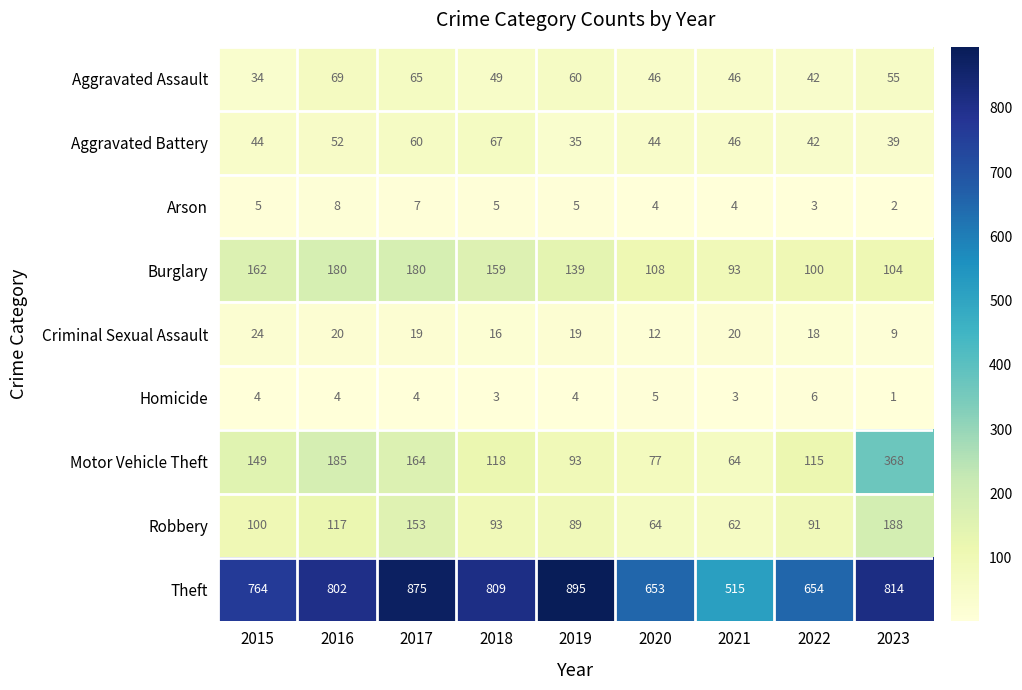

Which series changed the most between 2015 and 2017?

Theft